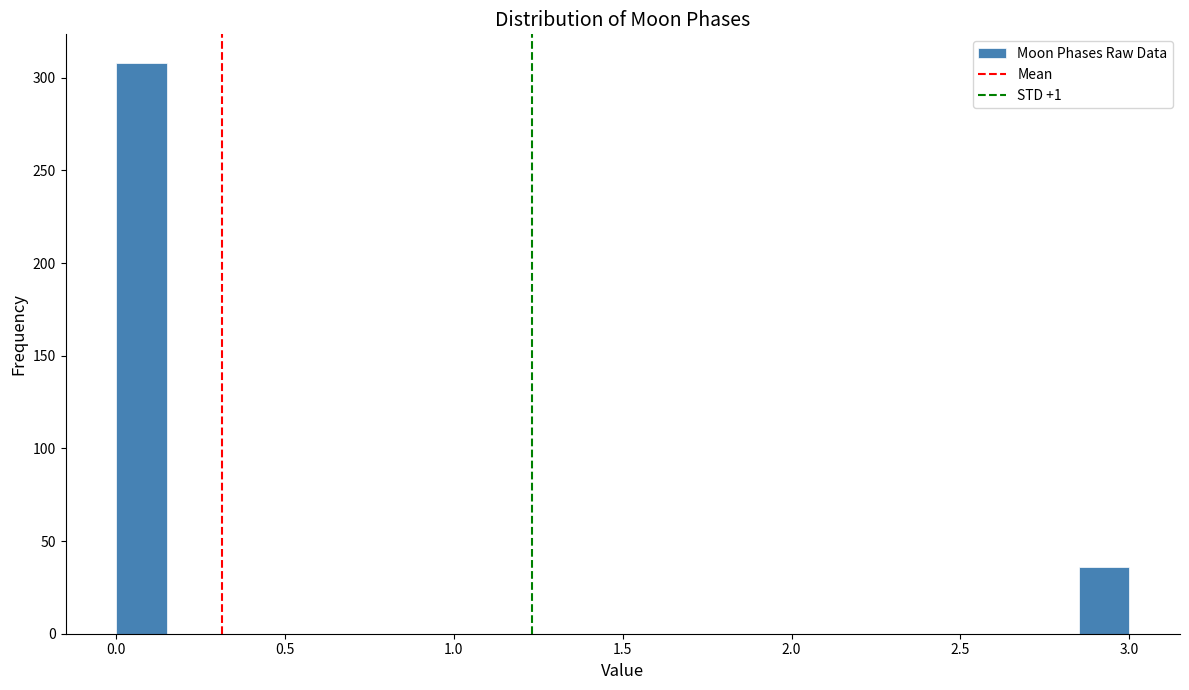

Around what value on the x-axis is the tallest bar? Give the approximate position of its centre, as read against the axis.

0.10